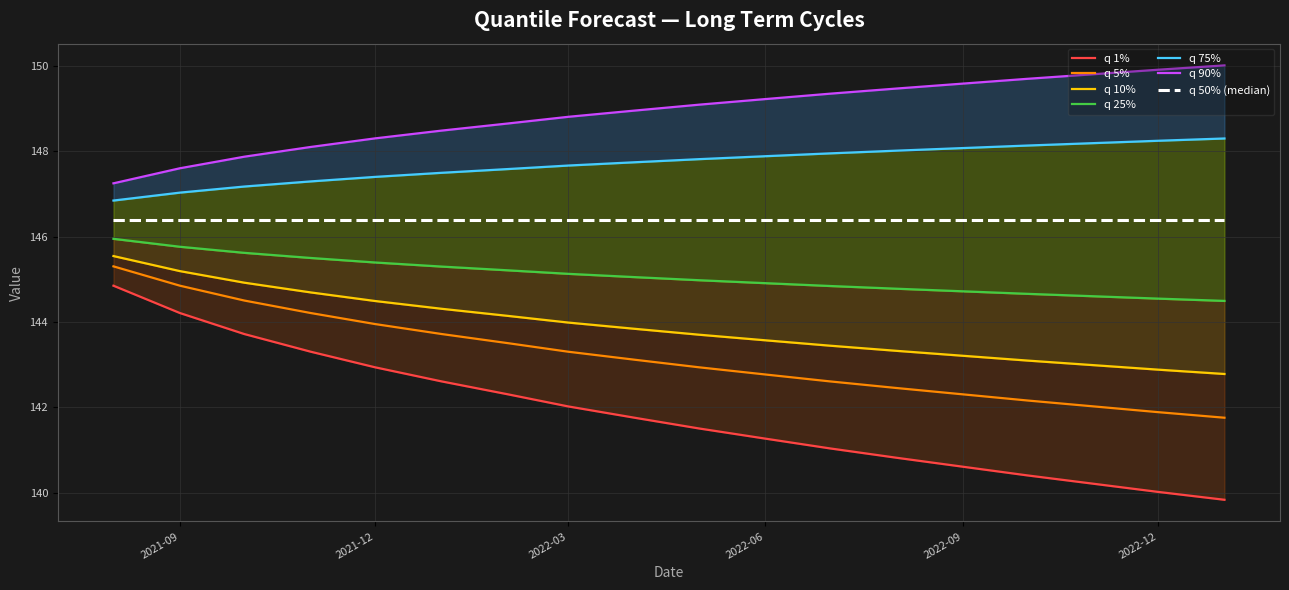

What value does the q_0.25 series have at 2022-02-01?

145.2